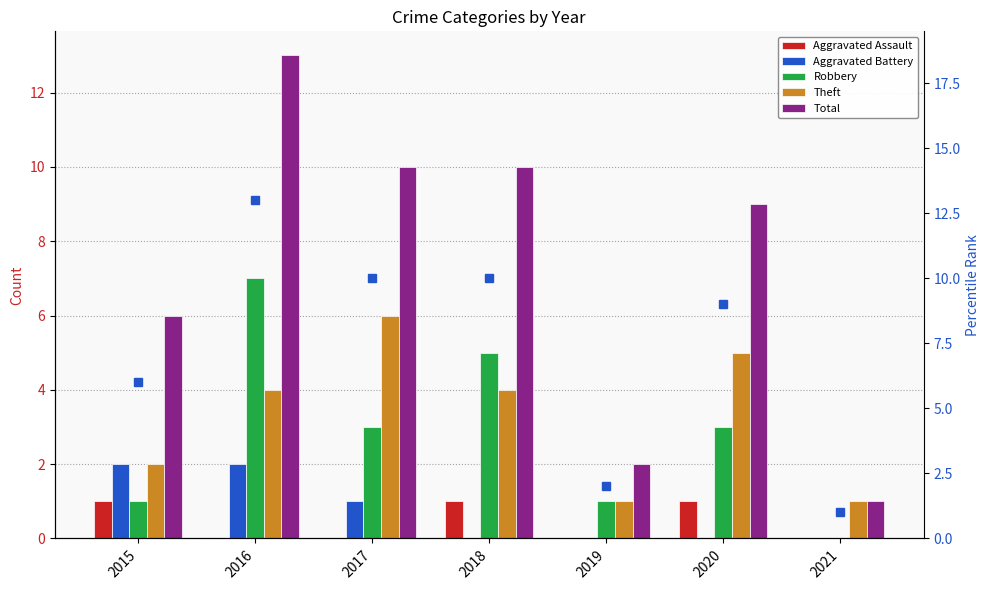

Which category has the highest value in the Aggravated Assault series?

2015